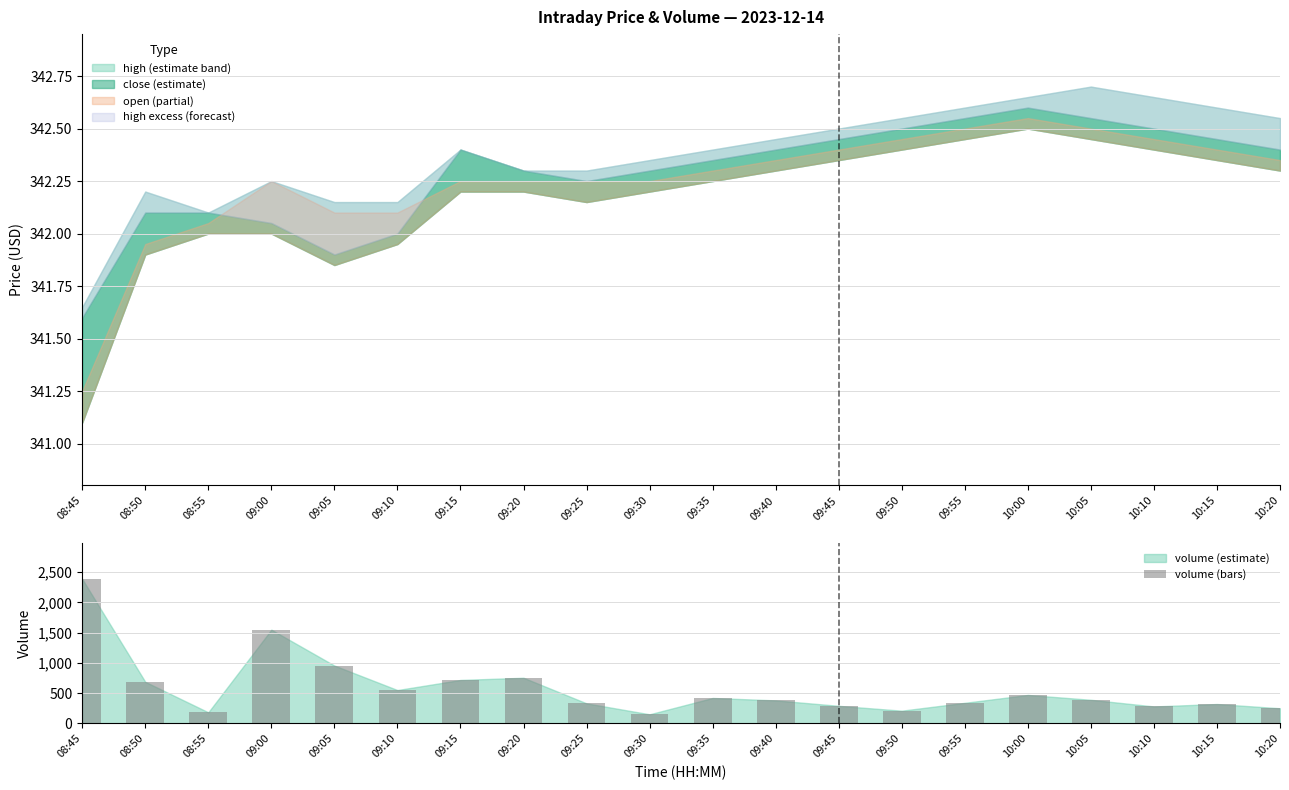

Which category has the highest value across all series?

08:45